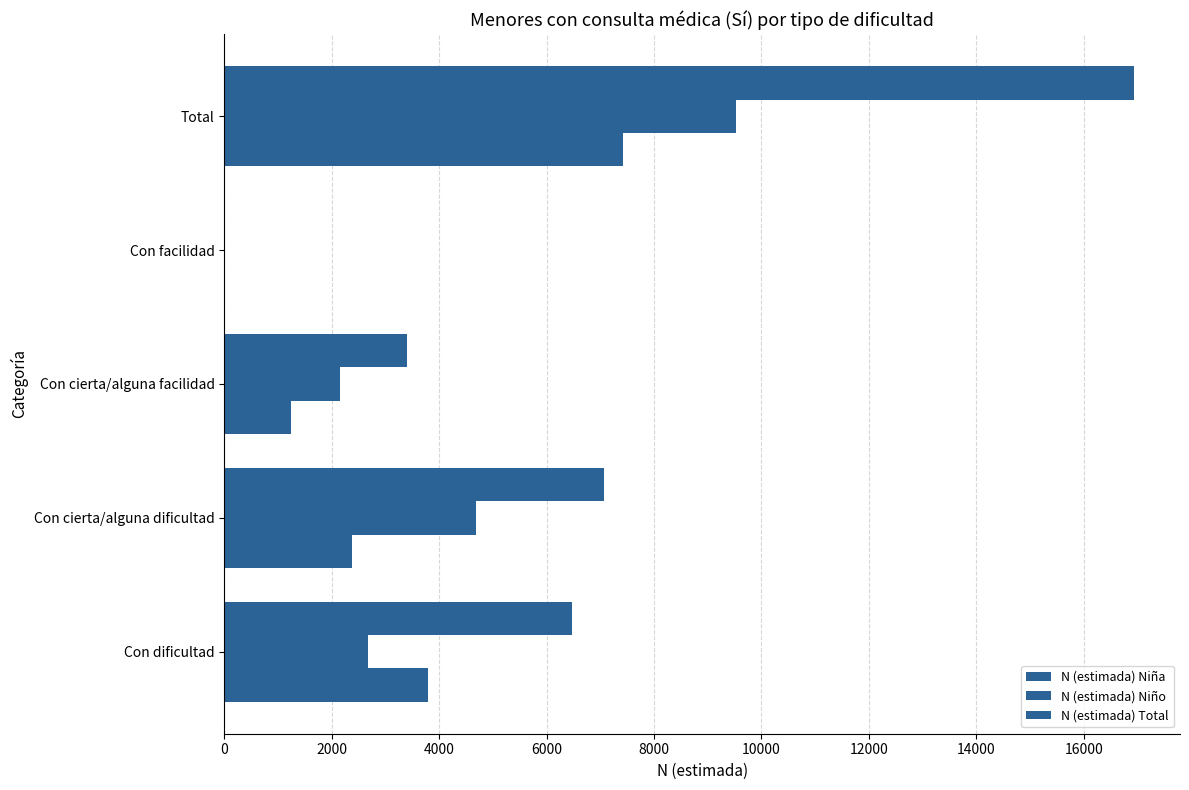

How many categories are shown in the chart?

5